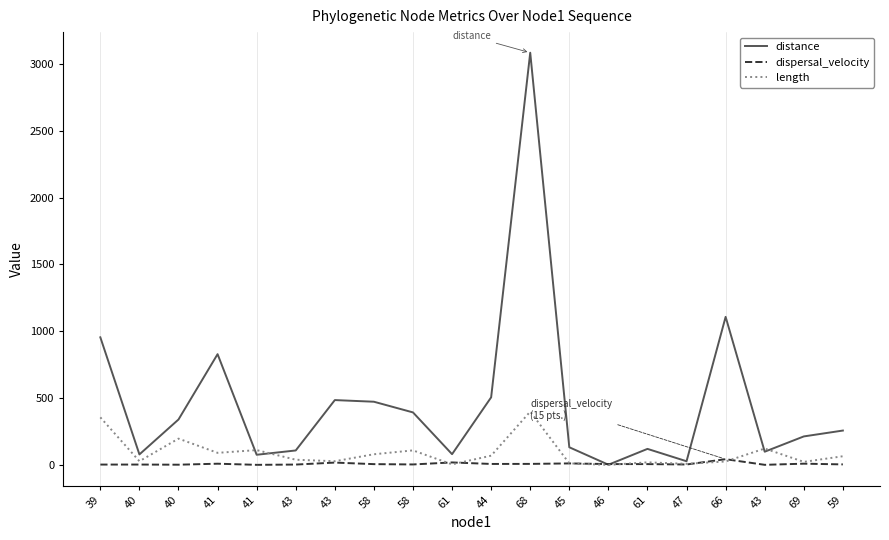

What are all the series names shown in the legend?

distance, dispersal_velocity, length